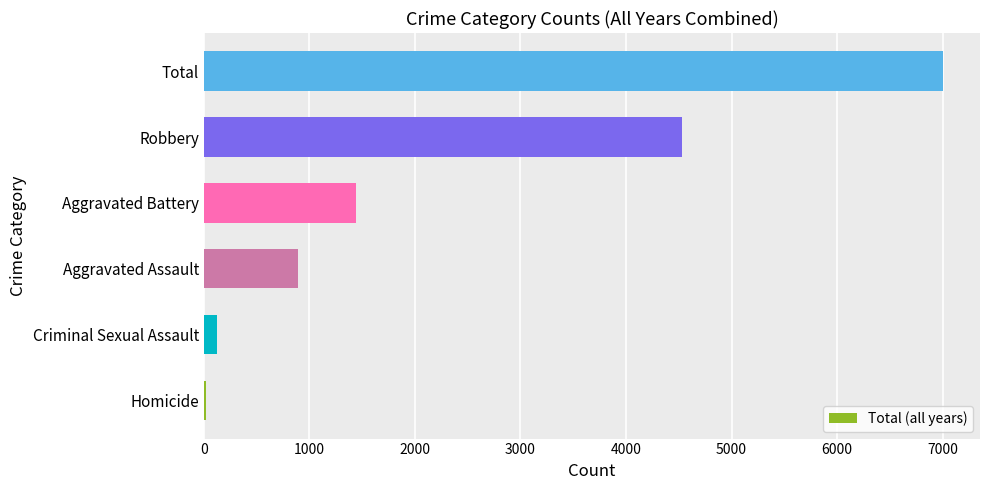

What is the sum of all values?

14008